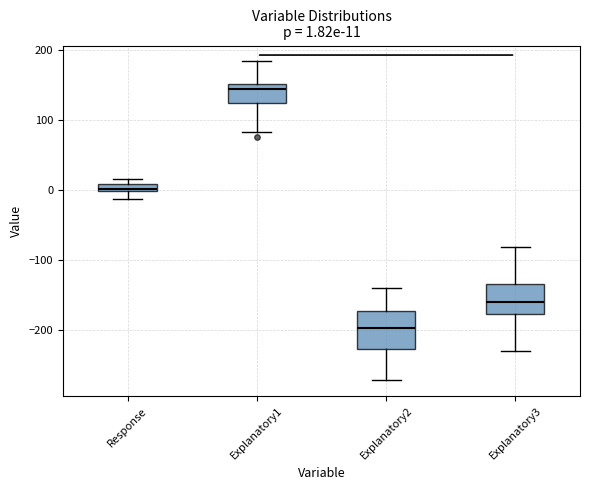

Which box has the lowest median line?

Explanatory2